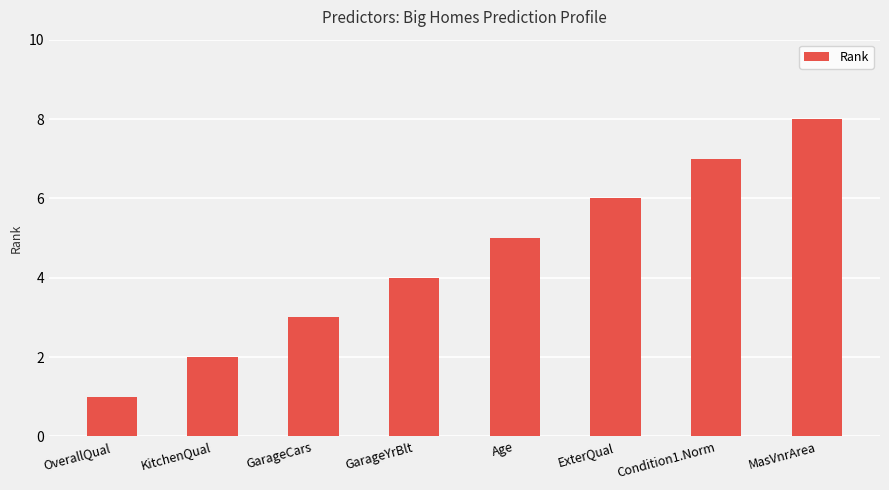

Is it true that the value at OverallQual is 2?

False